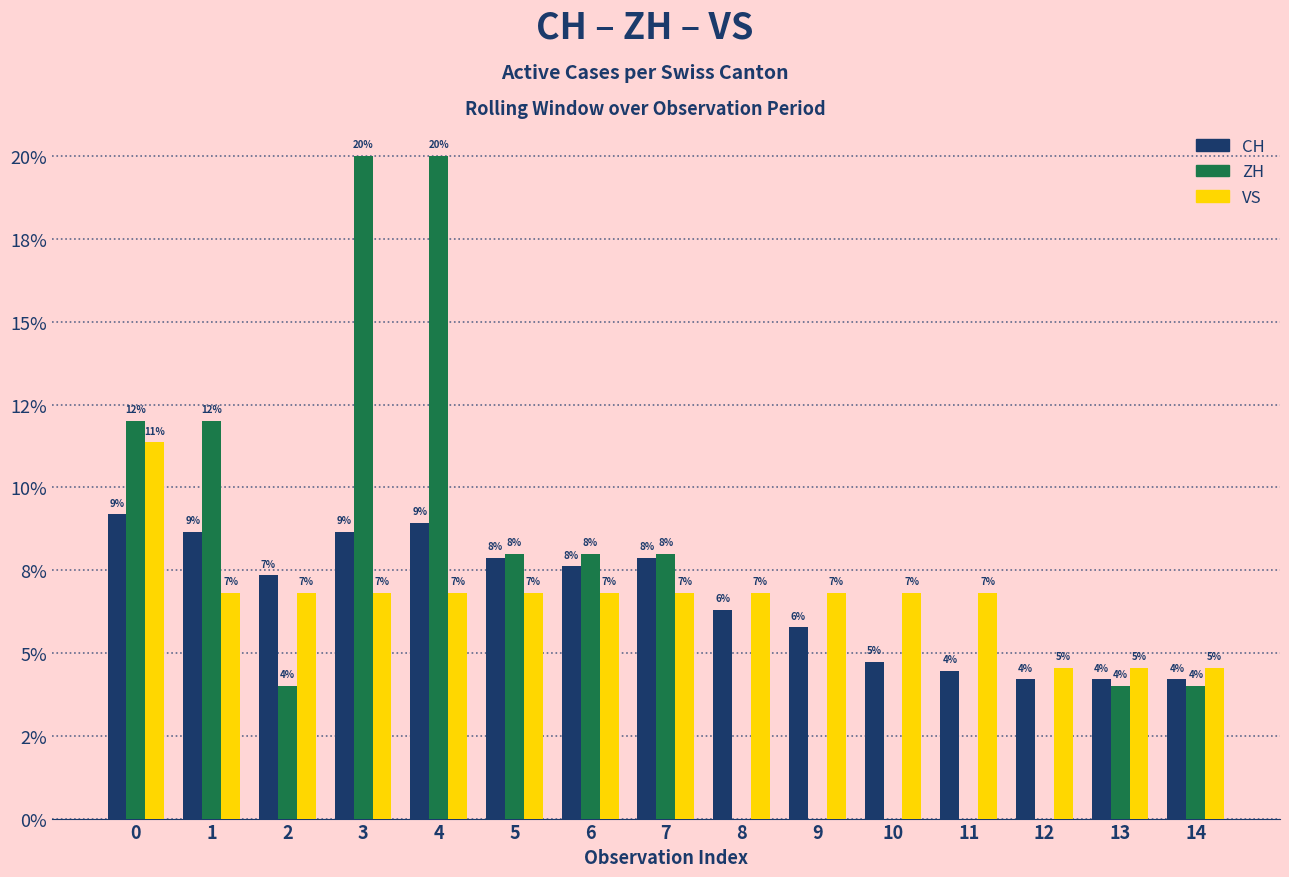

What are all the series names shown in the legend?

CH, ZH, VS